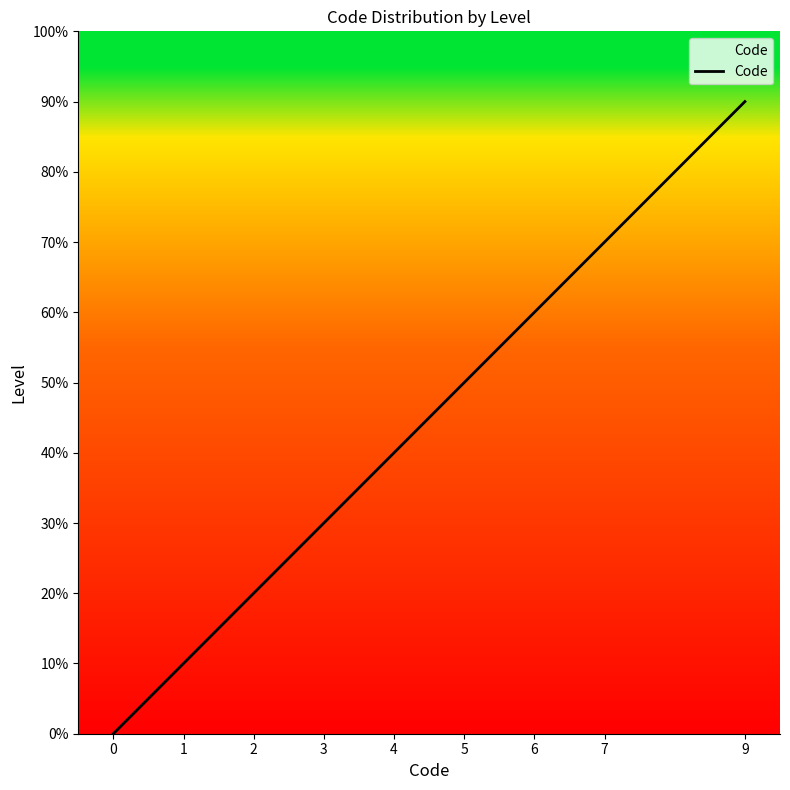

Rank the categories by value from lowest to highest.

0, 1, 2, 3, 4, 5, 6, 7, 9